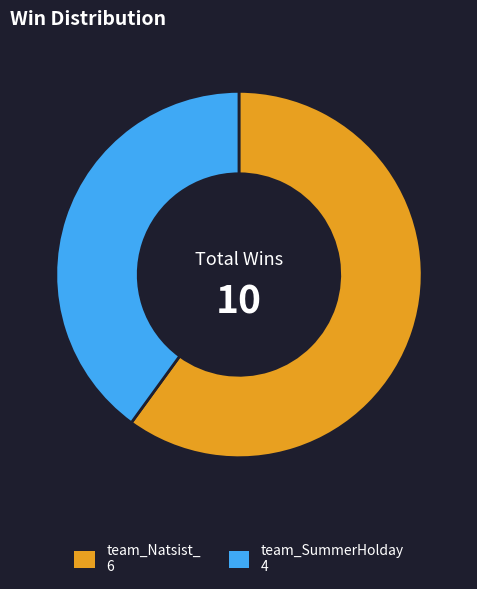

Rank the categories by value from lowest to highest.

team_SummerHolday, team_Natsist_